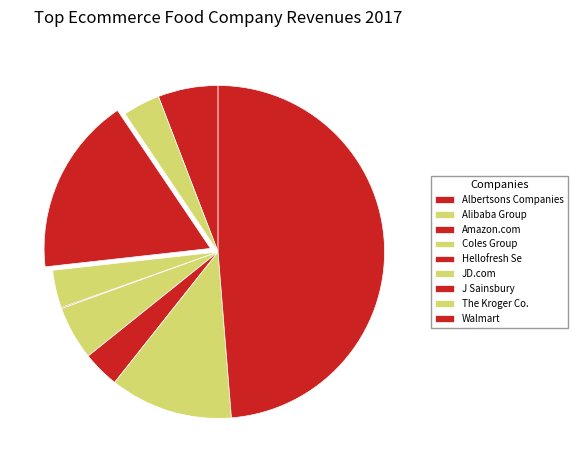

To the nearest percent, what is the difference between the largest and smallest slice percentages?

49%